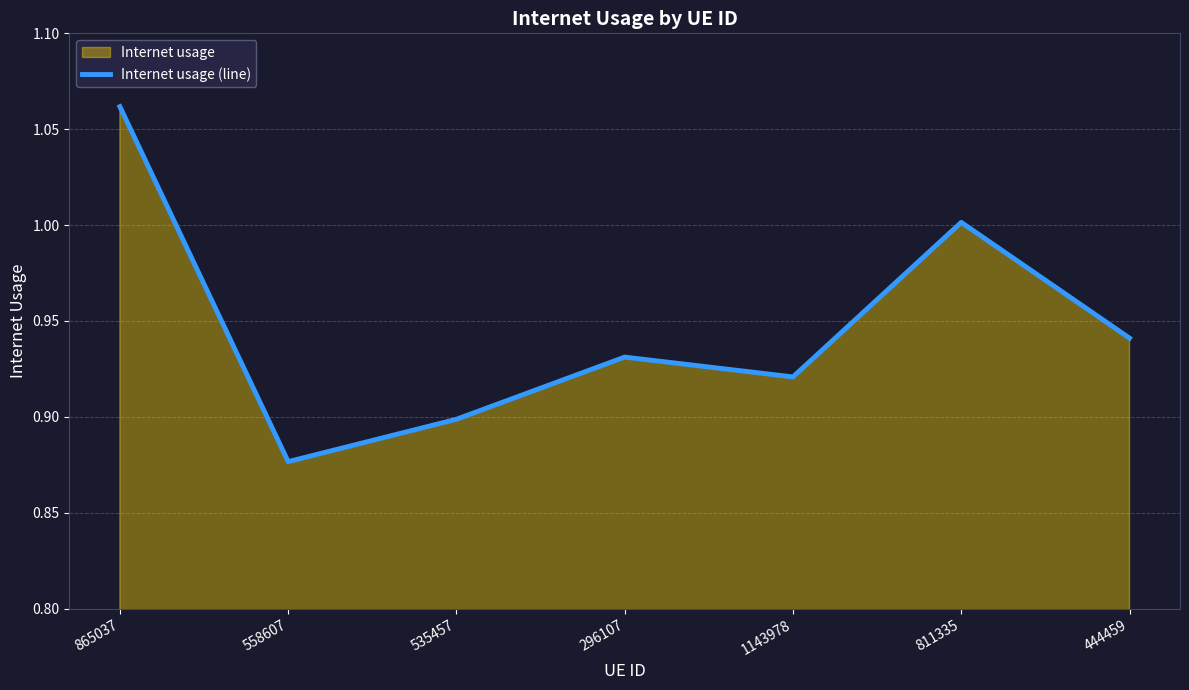

Reading left to right, list all the values displayed in this chart.

1.1	0.9	0.9	0.9	0.9	1.0	0.9